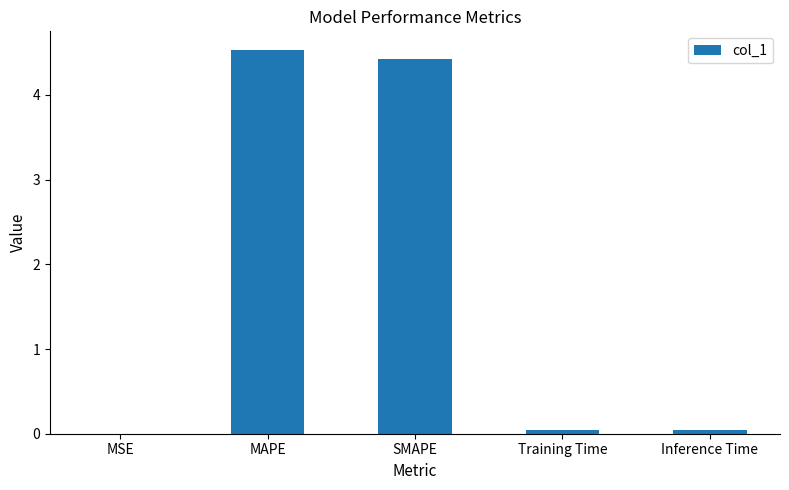

What is the change in value from SMAPE to Inference Time?

-4.4